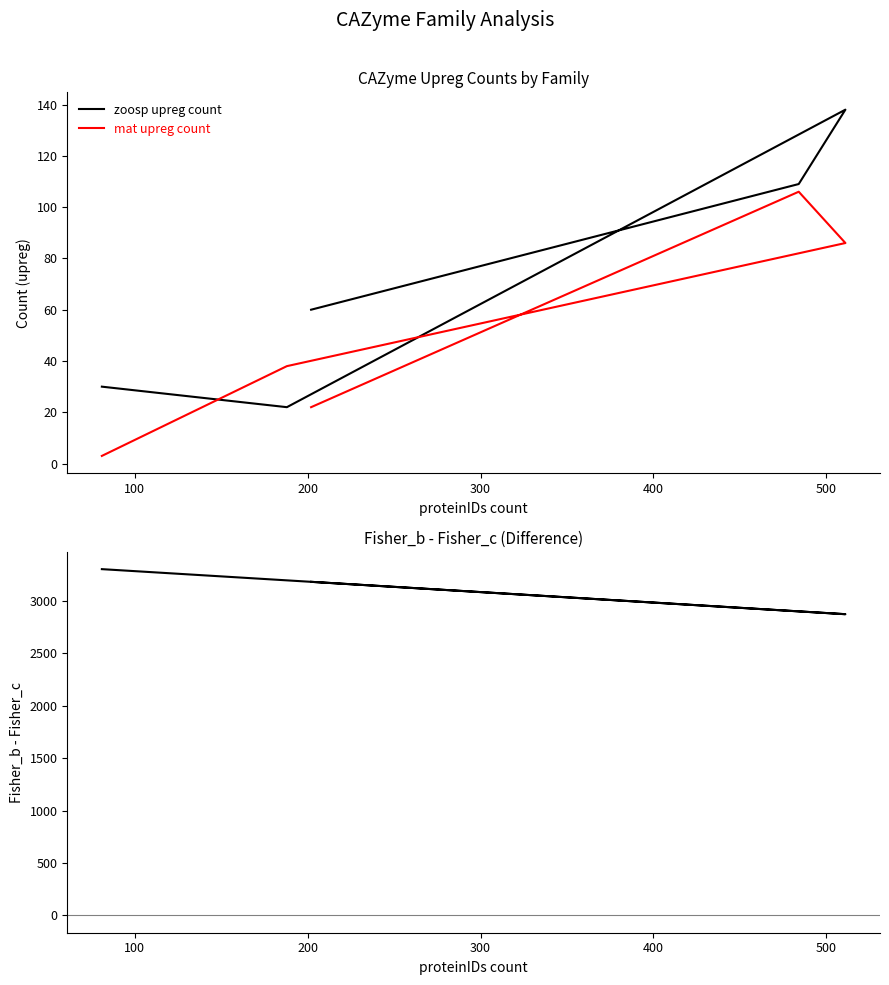

Is it true that Fisher_b - Fisher_c equals 4625 at 300?

False